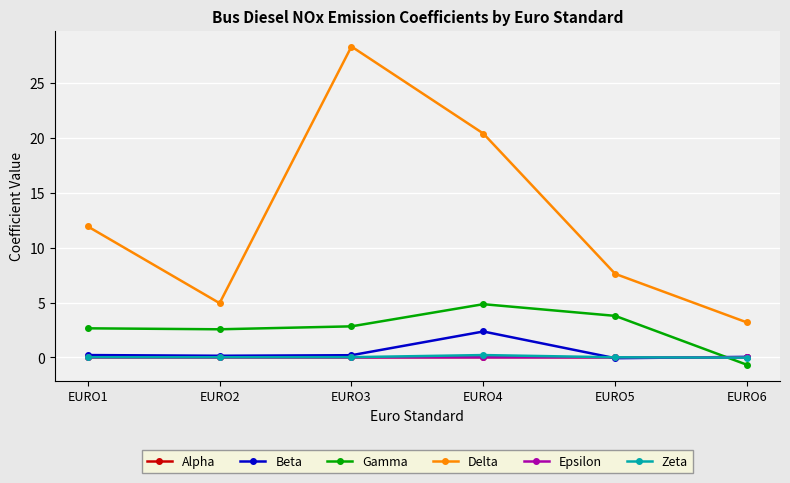

True or false: Delta has a value of 11.9 at EURO1.

True